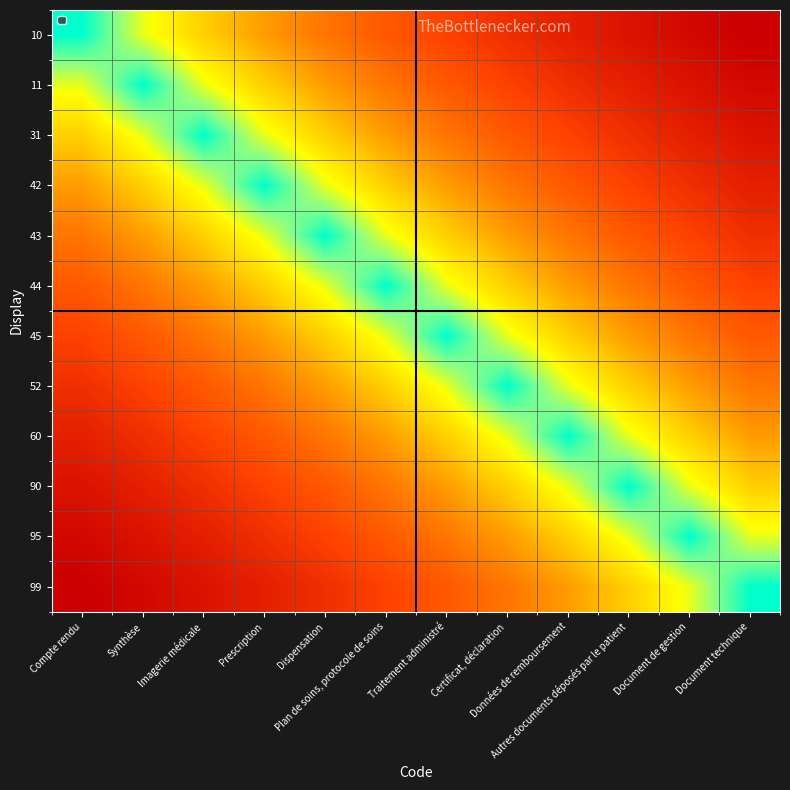

What is the greatest value displayed?

1.0